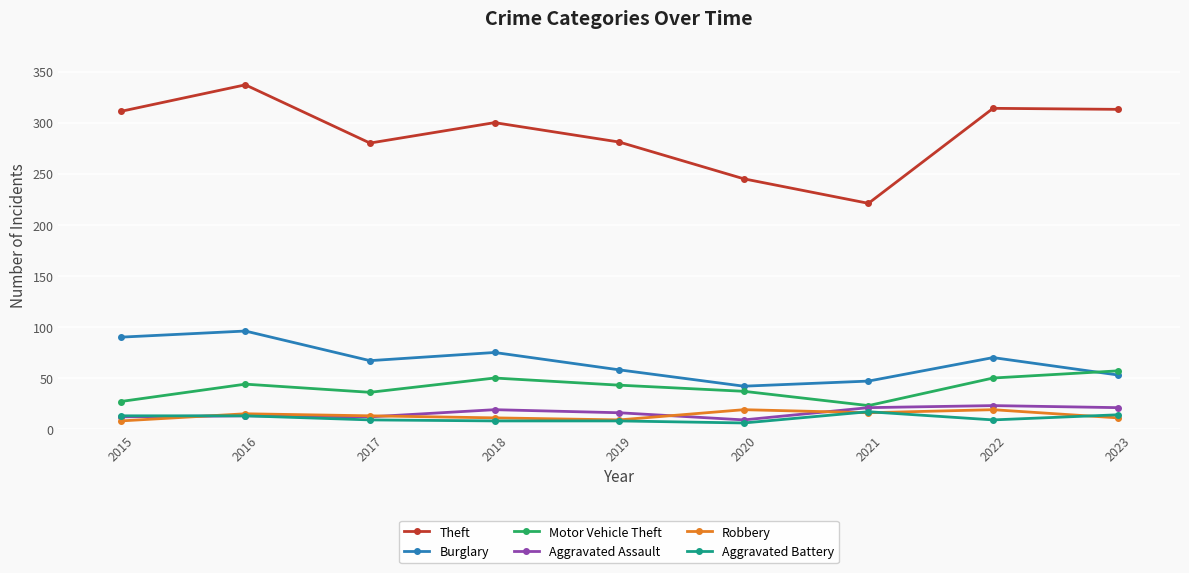

What is the smallest value displayed?

6